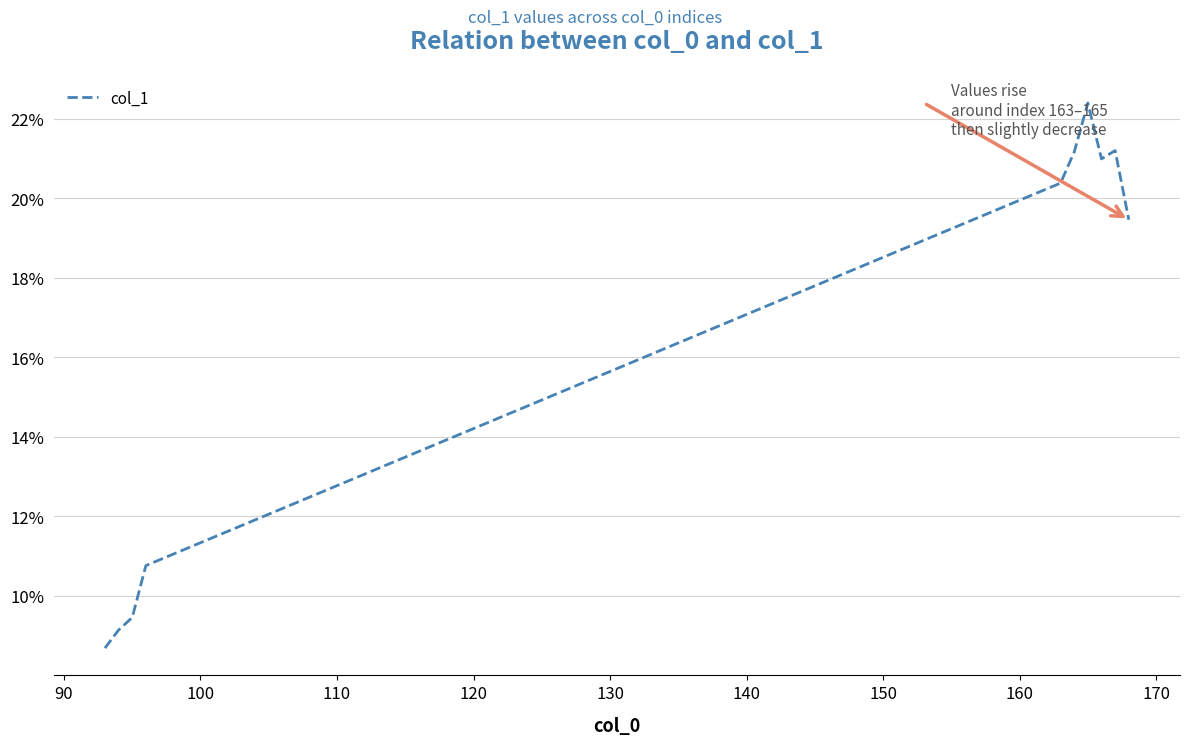

What is the greatest value displayed?

22.4